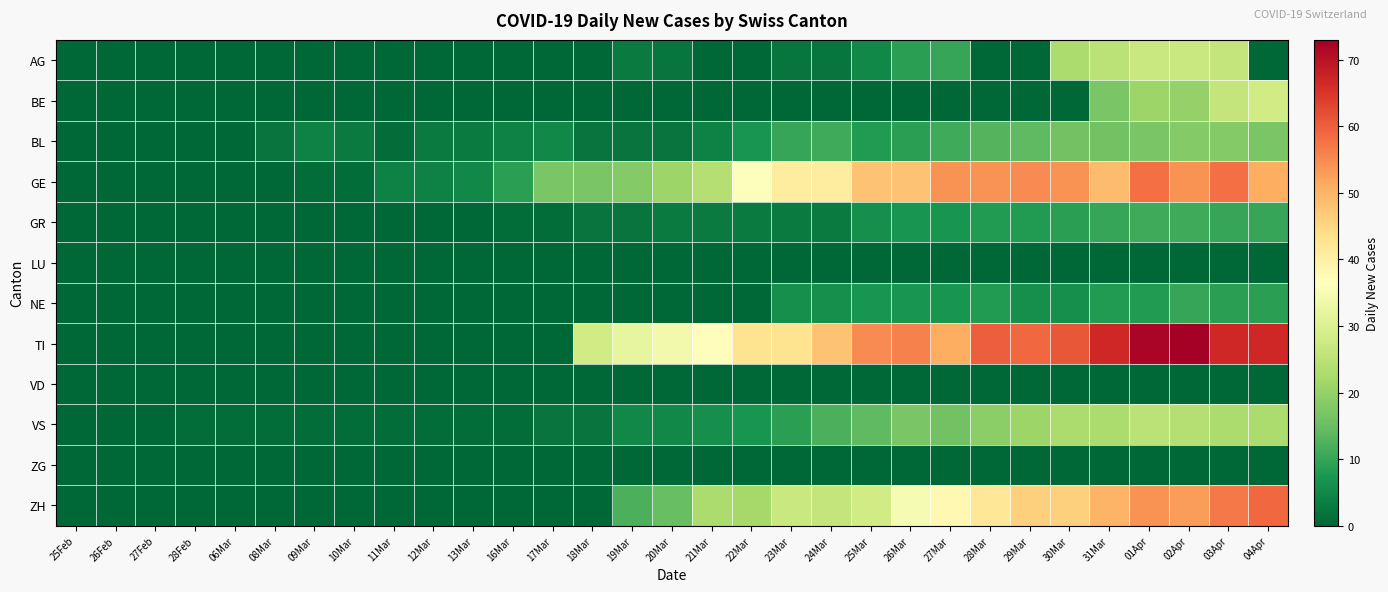

Reading left to right, list all the values displayed in this chart.

AG: 25Feb=0	26Feb=0	27Feb=0	28Feb=0	06Mar=0	08Mar=0	09Mar=0	10Mar=0	11Mar=0	12Mar=0	13Mar=0	16Mar=0	17Mar=0	18Mar=0	19Mar=3	20Mar=2	21Mar=0	22Mar=0	23Mar=2	24Mar=2	25Mar=5	26Mar=9	27Mar=10	28Mar=0	29Mar=0	30Mar=23	31Mar=25	01Apr=27	02Apr=27	03Apr=26	04Apr=0
BE: 25Feb=0	26Feb=0	27Feb=0	28Feb=0	06Mar=0	08Mar=0	09Mar=0	10Mar=0	11Mar=0	12Mar=0	13Mar=0	16Mar=0	17Mar=0	18Mar=0	19Mar=0	20Mar=0	21Mar=0	22Mar=0	23Mar=0	24Mar=0	25Mar=0	26Mar=0	27Mar=0	28Mar=0	29Mar=0	30Mar=0	31Mar=17	01Apr=21	02Apr=20	03Apr=26	04Apr=28
BL: 25Feb=0	26Feb=0	27Feb=0	28Feb=0	06Mar=0	08Mar=2	09Mar=4	10Mar=3	11Mar=1	12Mar=3	13Mar=3	16Mar=4	17Mar=5	18Mar=2	19Mar=2	20Mar=2	21Mar=4	22Mar=7	23Mar=10	24Mar=11	25Mar=8	26Mar=9	27Mar=11	28Mar=13	29Mar=14	30Mar=16	31Mar=16	01Apr=17	02Apr=18	03Apr=18	04Apr=17
GE: 25Feb=0	26Feb=0	27Feb=0	28Feb=0	06Mar=0	08Mar=0	09Mar=1	10Mar=1	11Mar=4	12Mar=4	13Mar=5	16Mar=9	17Mar=17	18Mar=17	19Mar=18	20Mar=21	21Mar=24	22Mar=36	23Mar=41	24Mar=41	25Mar=48	26Mar=48	27Mar=54	28Mar=54	29Mar=55	30Mar=54	31Mar=49	01Apr=58	02Apr=54	03Apr=58	04Apr=51
GR: 25Feb=0	26Feb=0	27Feb=0	28Feb=0	06Mar=0	08Mar=0	09Mar=0	10Mar=0	11Mar=0	12Mar=0	13Mar=0	16Mar=1	17Mar=1	18Mar=2	19Mar=2	20Mar=3	21Mar=3	22Mar=3	23Mar=3	24Mar=3	25Mar=6	26Mar=7	27Mar=7	28Mar=8	29Mar=8	30Mar=9	31Mar=10	01Apr=11	02Apr=11	03Apr=10	04Apr=10
LU: 25Feb=0	26Feb=0	27Feb=0	28Feb=0	06Mar=0	08Mar=0	09Mar=0	10Mar=0	11Mar=0	12Mar=0	13Mar=0	16Mar=0	17Mar=0	18Mar=0	19Mar=0	20Mar=0	21Mar=0	22Mar=0	23Mar=0	24Mar=0	25Mar=0	26Mar=0	27Mar=0	28Mar=0	29Mar=0	30Mar=0	31Mar=0	01Apr=0	02Apr=0	03Apr=0	04Apr=0
NE: 25Feb=0	26Feb=0	27Feb=0	28Feb=0	06Mar=0	08Mar=0	09Mar=0	10Mar=0	11Mar=0	12Mar=0	13Mar=0	16Mar=0	17Mar=0	18Mar=0	19Mar=0	20Mar=0	21Mar=0	22Mar=0	23Mar=6	24Mar=6	25Mar=7	26Mar=7	27Mar=7	28Mar=8	29Mar=6	30Mar=6	31Mar=8	01Apr=8	02Apr=10	03Apr=9	04Apr=9
TI: 25Feb=0	26Feb=0	27Feb=0	28Feb=0	06Mar=0	08Mar=0	09Mar=0	10Mar=0	11Mar=0	12Mar=0	13Mar=0	16Mar=0	17Mar=0	18Mar=28	19Mar=32	20Mar=34	21Mar=37	22Mar=43	23Mar=43	24Mar=48	25Mar=55	26Mar=56	27Mar=51	28Mar=60	29Mar=59	30Mar=61	31Mar=67	01Apr=72	02Apr=73	03Apr=67	04Apr=67
VD: 25Feb=0	26Feb=0	27Feb=0	28Feb=0	06Mar=0	08Mar=0	09Mar=0	10Mar=0	11Mar=0	12Mar=0	13Mar=0	16Mar=0	17Mar=0	18Mar=0	19Mar=0	20Mar=0	21Mar=0	22Mar=0	23Mar=0	24Mar=0	25Mar=0	26Mar=0	27Mar=0	28Mar=0	29Mar=0	30Mar=0	31Mar=0	01Apr=0	02Apr=0	03Apr=0	04Apr=0
VS: 25Feb=0	26Feb=0	27Feb=0	28Feb=1	06Mar=1	08Mar=1	09Mar=1	10Mar=1	11Mar=1	12Mar=1	13Mar=1	16Mar=1	17Mar=2	18Mar=2	19Mar=5	20Mar=5	21Mar=6	22Mar=7	23Mar=9	24Mar=12	25Mar=14	26Mar=17	27Mar=16	28Mar=19	29Mar=21	30Mar=23	31Mar=23	01Apr=25	02Apr=24	03Apr=23	04Apr=23
ZG: 25Feb=0	26Feb=0	27Feb=0	28Feb=0	06Mar=0	08Mar=0	09Mar=0	10Mar=0	11Mar=0	12Mar=0	13Mar=0	16Mar=0	17Mar=0	18Mar=0	19Mar=0	20Mar=0	21Mar=0	22Mar=0	23Mar=0	24Mar=0	25Mar=0	26Mar=0	27Mar=0	28Mar=0	29Mar=0	30Mar=0	31Mar=0	01Apr=0	02Apr=0	03Apr=0	04Apr=0
ZH: 25Feb=0	26Feb=0	27Feb=0	28Feb=0	06Mar=0	08Mar=0	09Mar=0	10Mar=0	11Mar=0	12Mar=0	13Mar=0	16Mar=0	17Mar=0	18Mar=0	19Mar=12	20Mar=15	21Mar=23	22Mar=22	23Mar=27	24Mar=26	25Mar=28	26Mar=35	27Mar=38	28Mar=42	29Mar=46	30Mar=46	31Mar=50	01Apr=54	02Apr=53	03Apr=57	04Apr=59